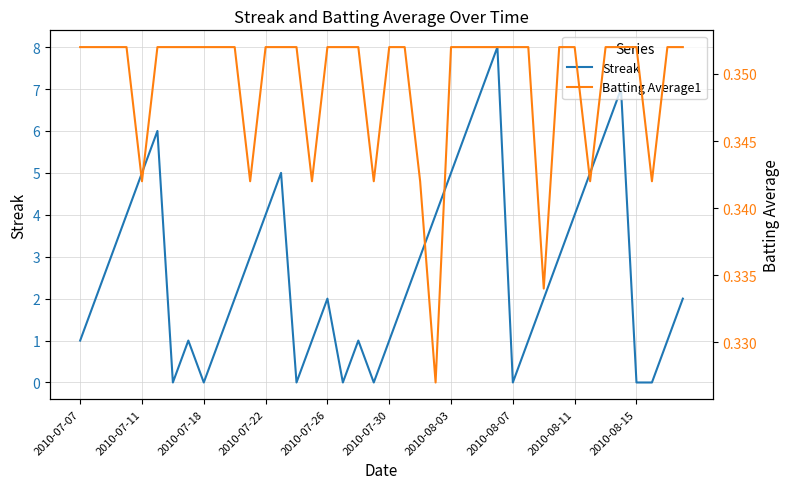

Rank the series by their average value, from highest to lowest.

Streak, Batting Average1